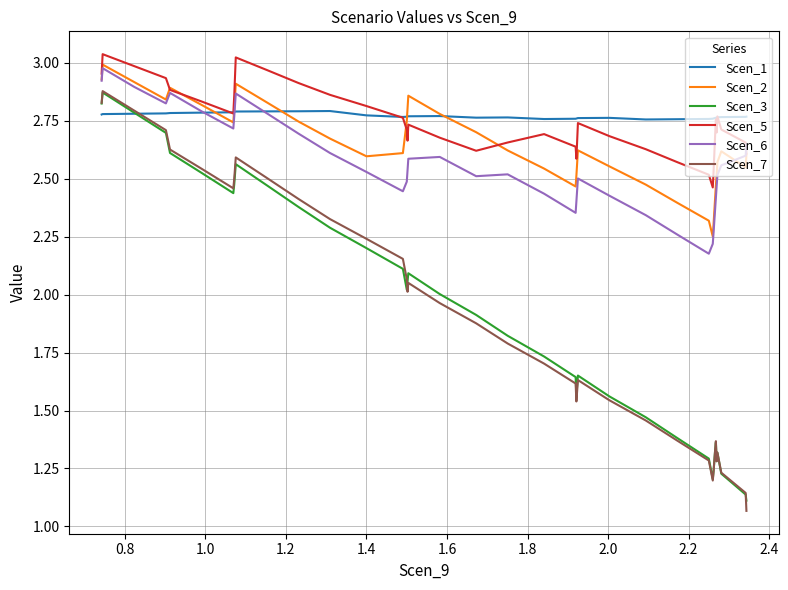

Which series has the largest total across all categories?

Scen_1